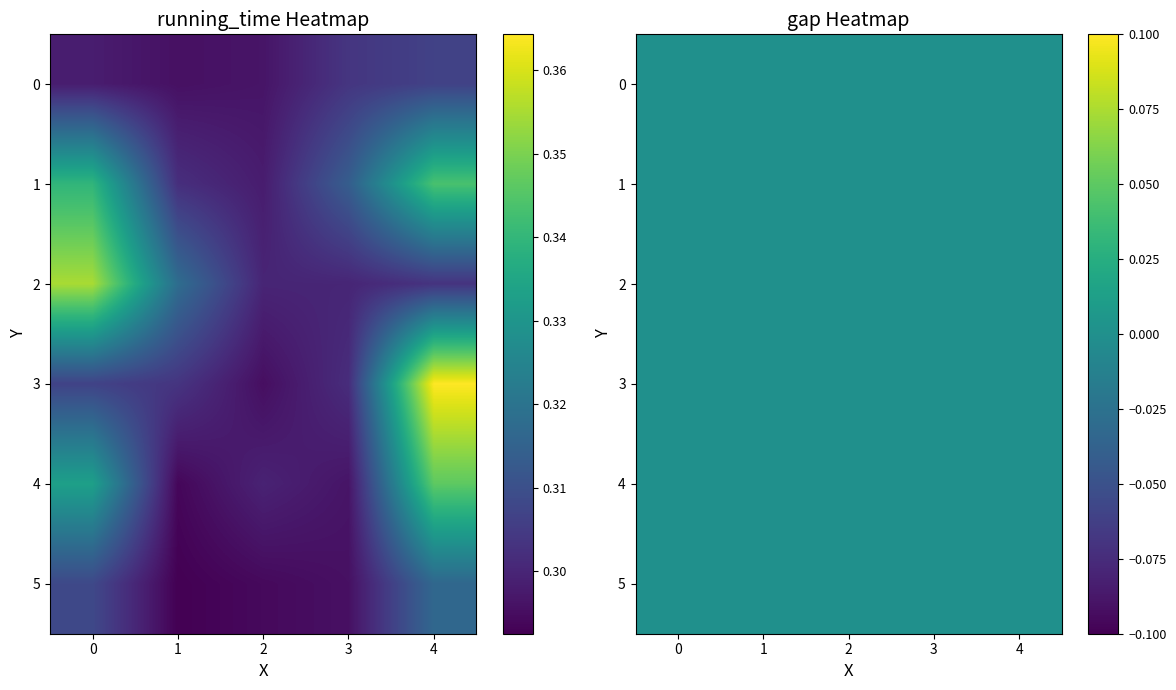

Between 14 and 13, which is larger?

14